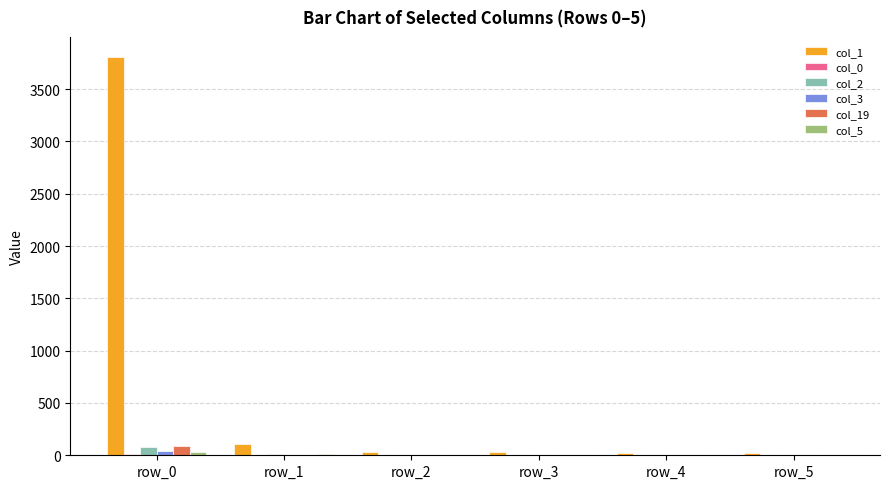

At which category is the sum across all series the highest?

row_0